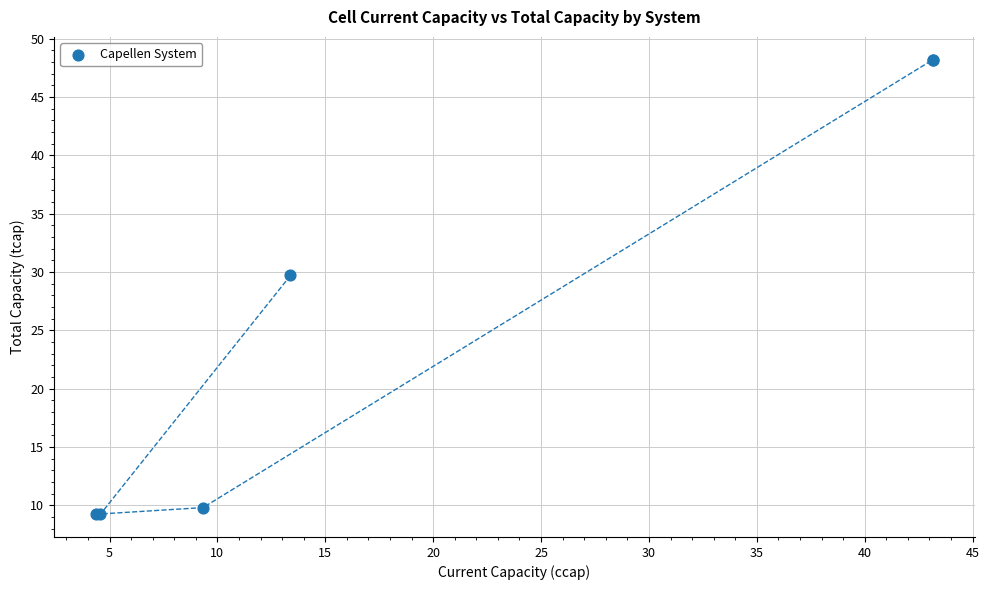

What Y value in the scatter plot is closest to 28?

29.7